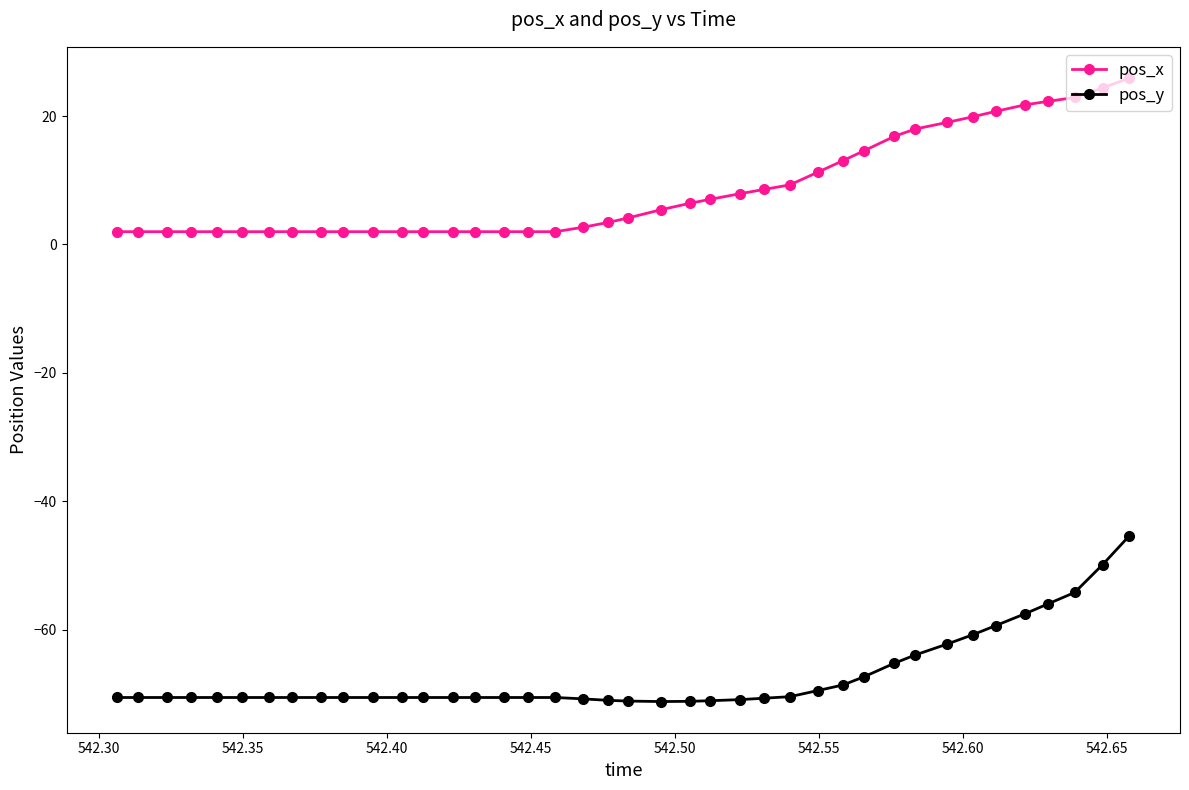

What is the greatest value displayed?

25.9